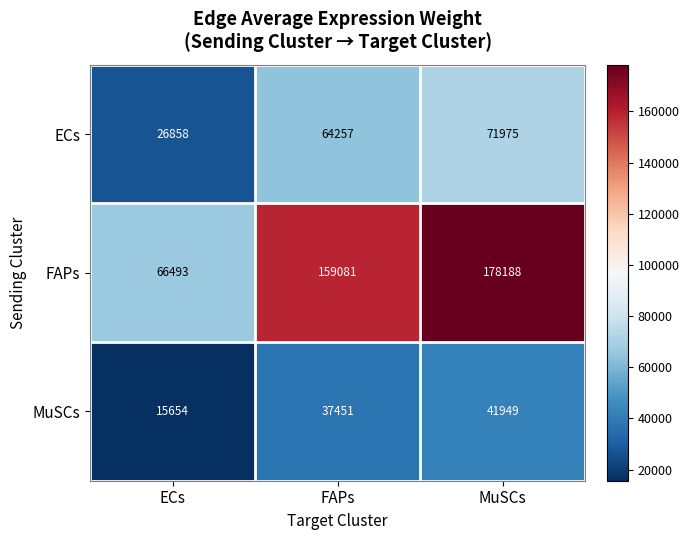

True or false: ECs has a value of 13432 at FAPs.

False